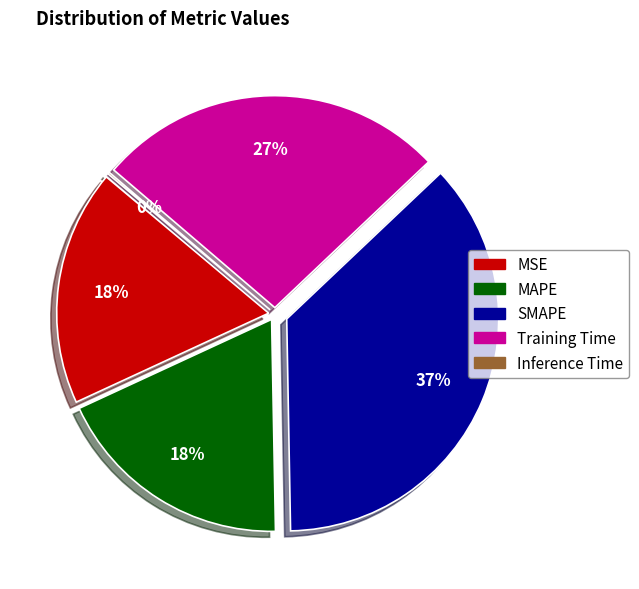

Rank the categories by value from highest to lowest.

SMAPE, Training Time, MAPE, MSE, Inference Time